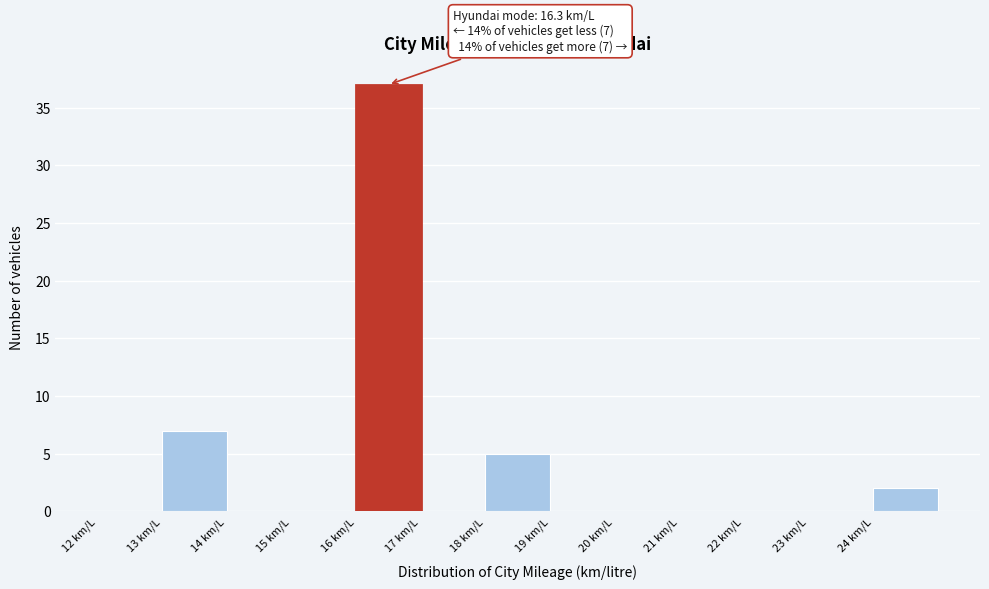

Which range on the x-axis has the tallest bar?

16 to 17